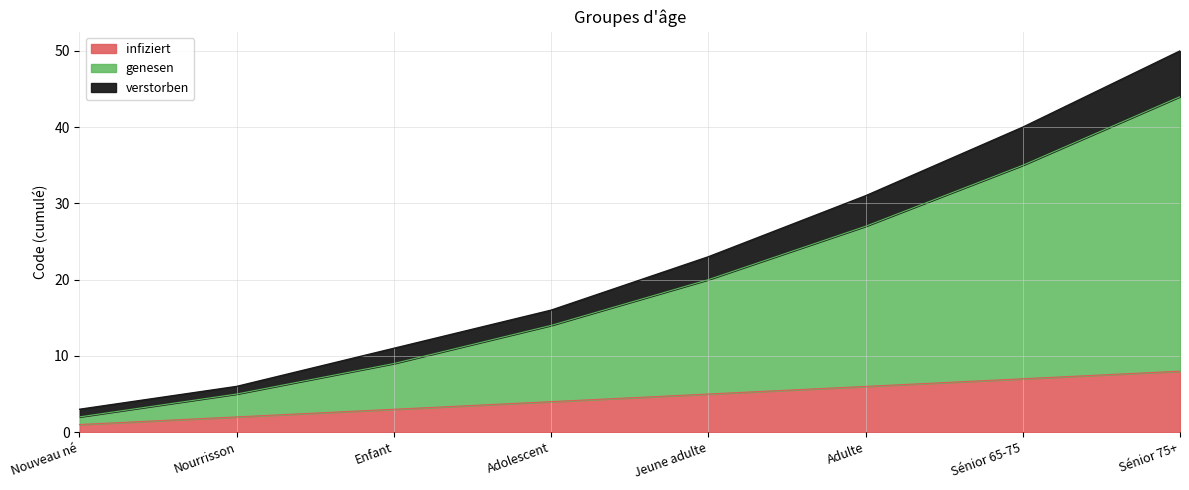

At which category is the sum across all series the highest?

Sénior 75+